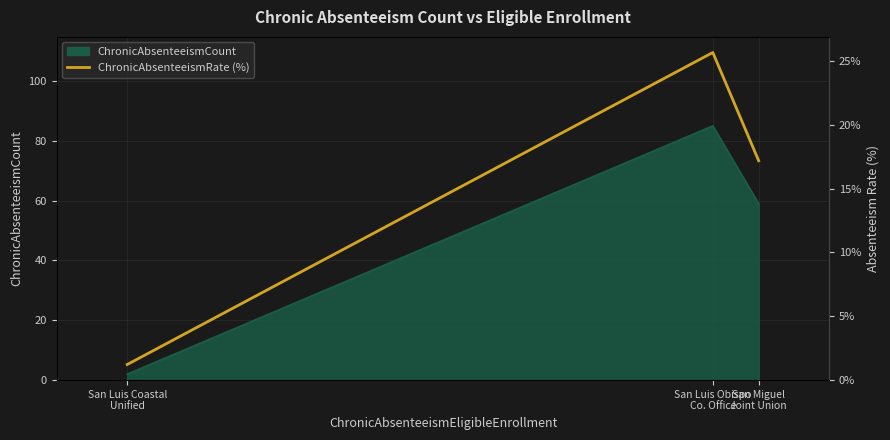

What is the label of the 1st point from the right?

San Miguel
Joint Union